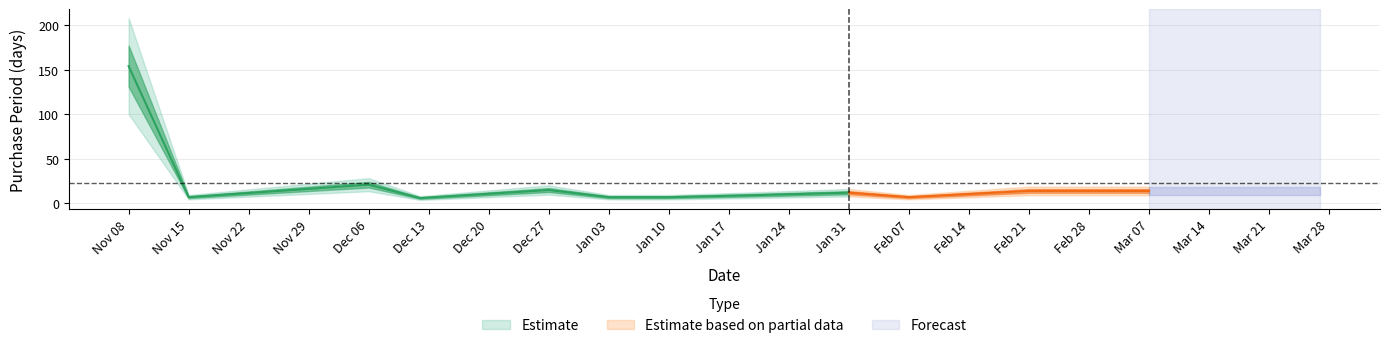

How many lines are shown in the chart?

1